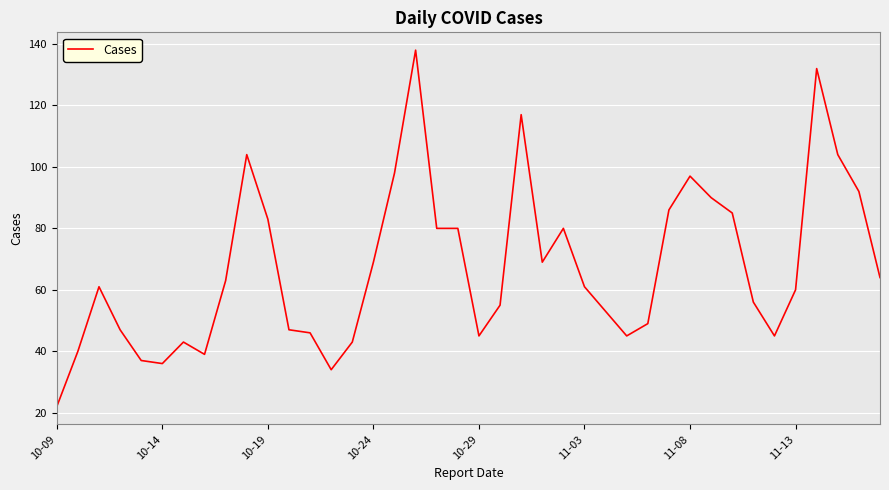

What is the smallest value displayed?

22